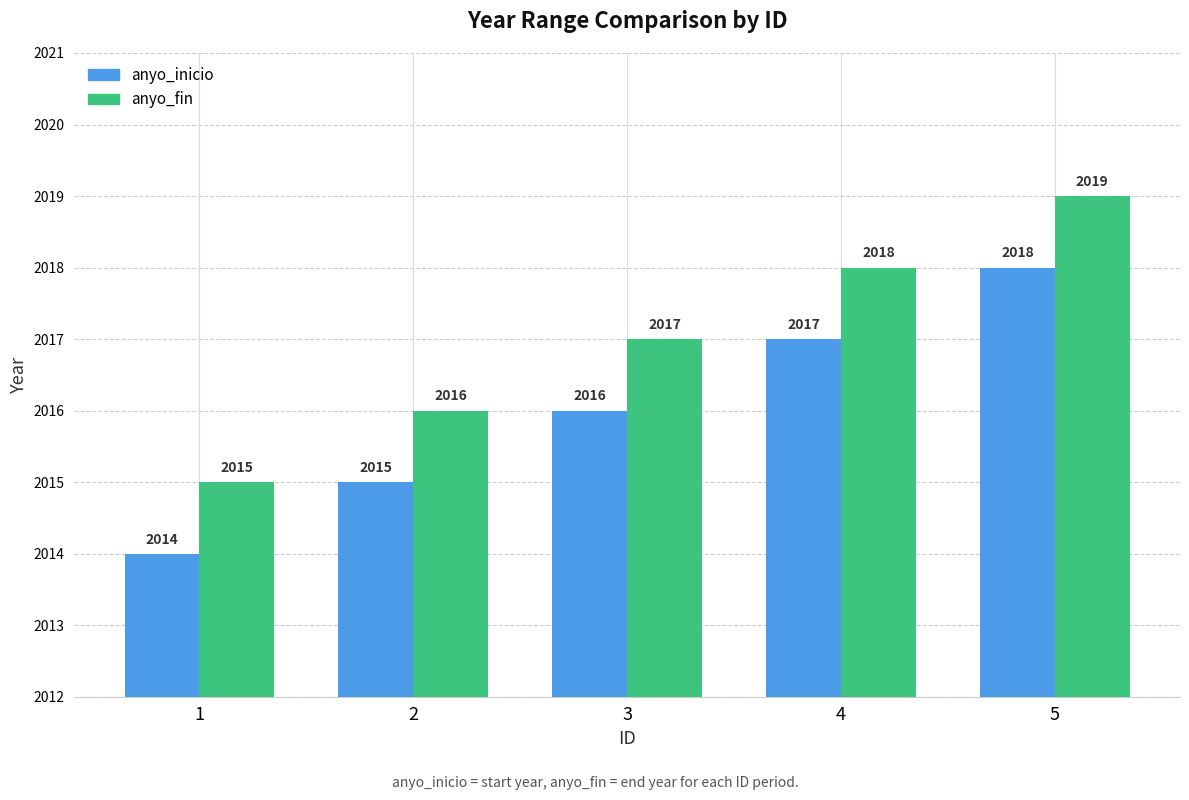

How many anyo_fin values are between 2016 and 2018?

3